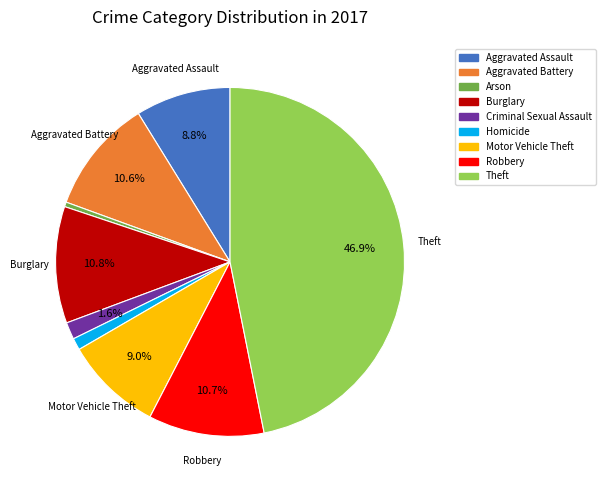

To the nearest percent, what is the average slice percentage?

11%